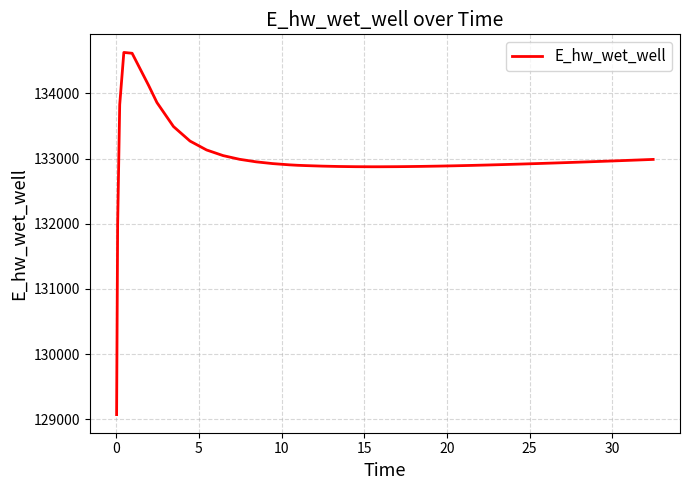

What is the difference between the maximum and minimum values?

5557.7